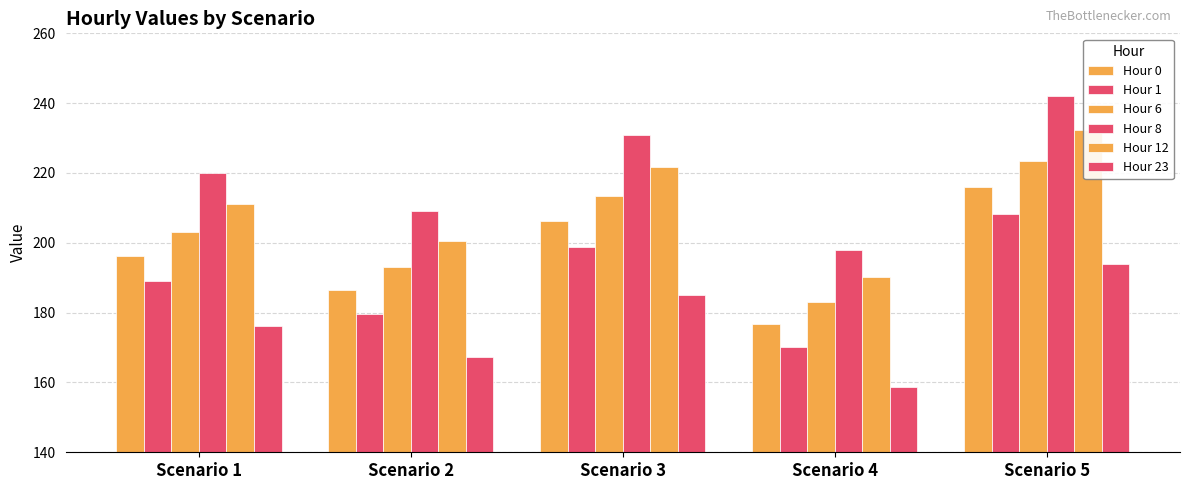

Are the bars horizontal?

No